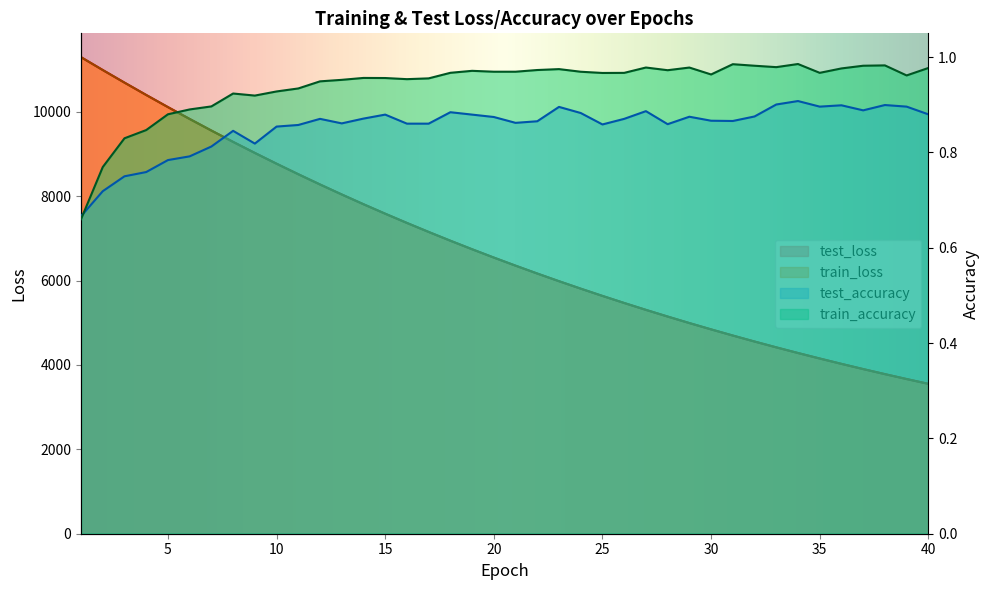

What is the approximate value of train_loss at 39?

3666.6